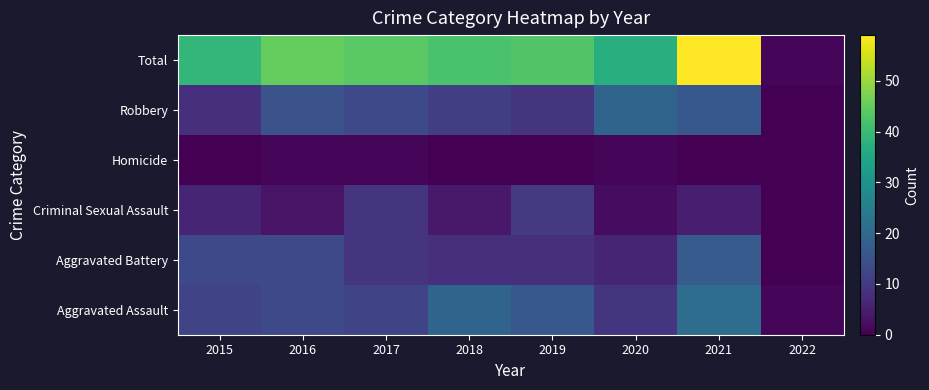

What is the difference between the highest and lowest values at 2021?

59